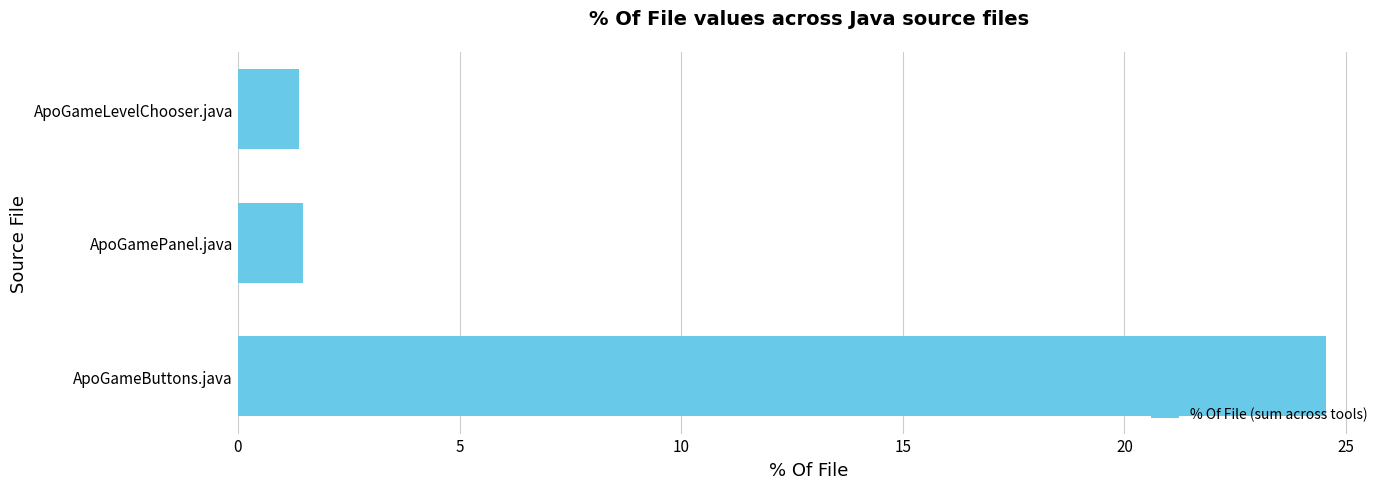

What is the approximate value at ApoGamePanel.java?

1.5